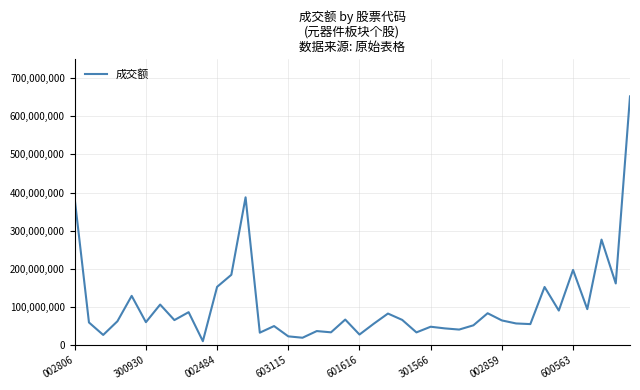

Is it true that the value at 002484 is 201907181?

False